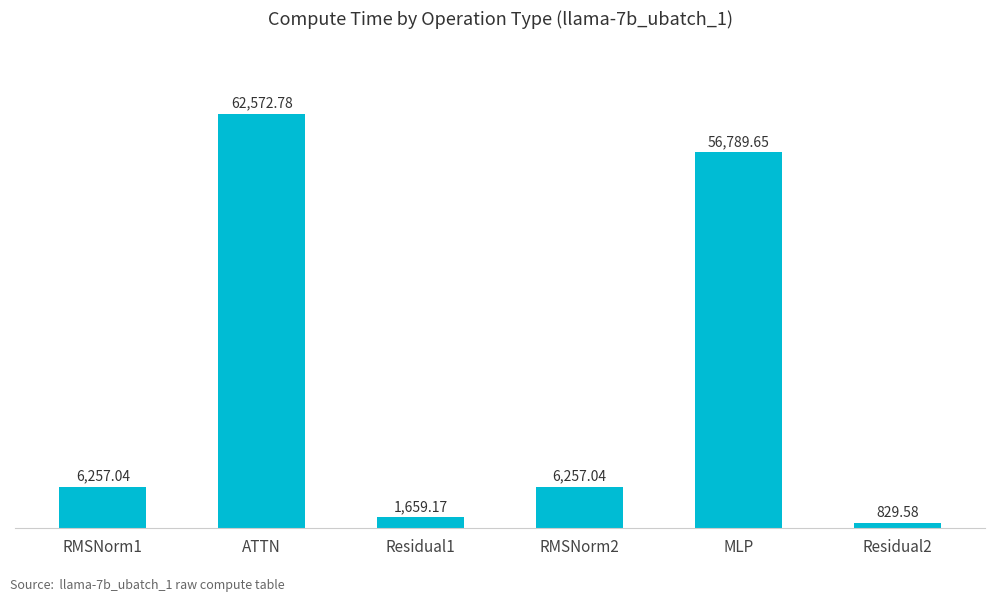

Where is the data nearest to the value 31701?

MLP